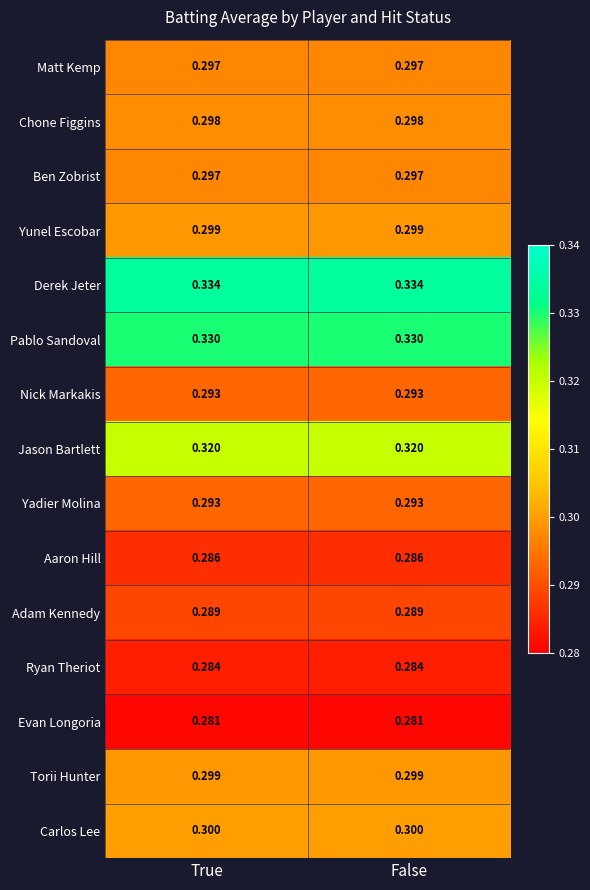

Is the value of Adam Kennedy at False greater than the value of Chone Figgins at True?

No